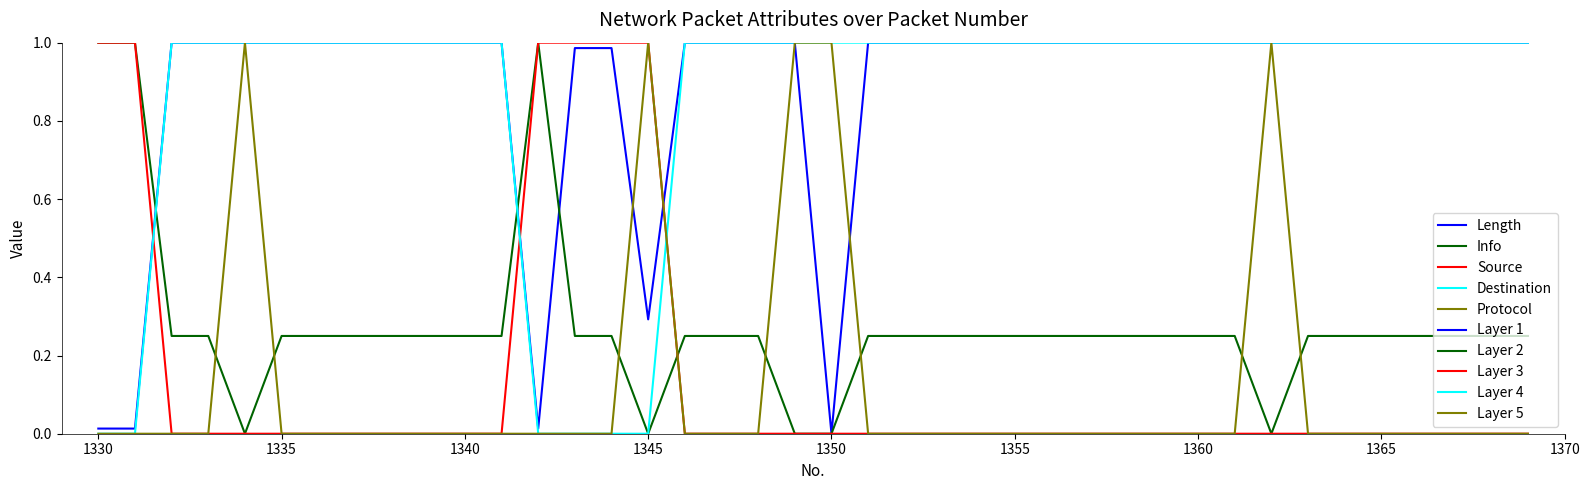

At how many categories does at least one series exceed 0?

40